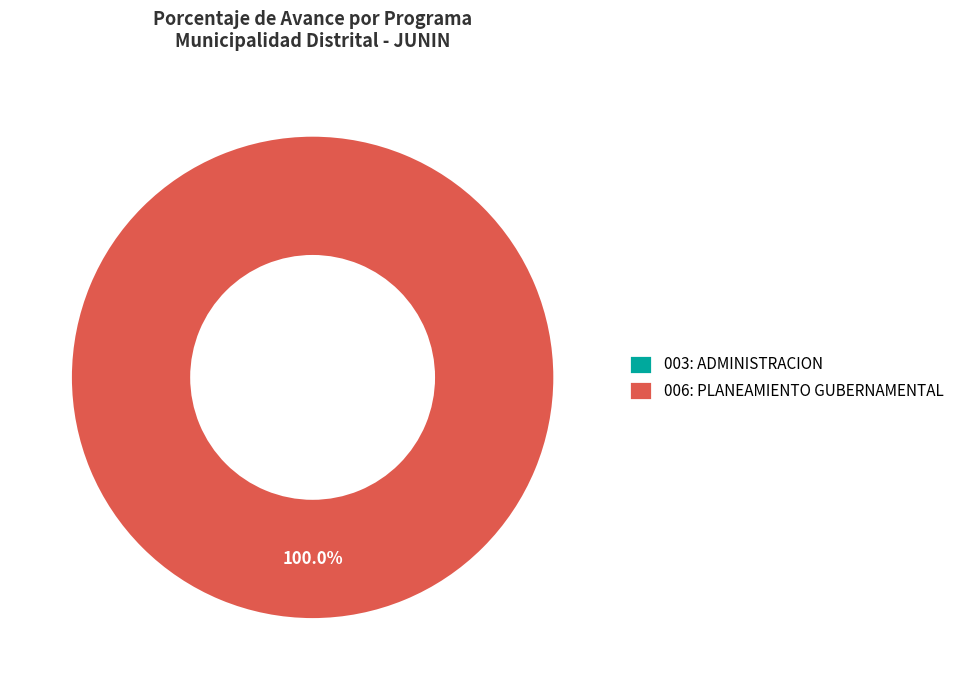

To the nearest percent, what is the average slice percentage?

50%